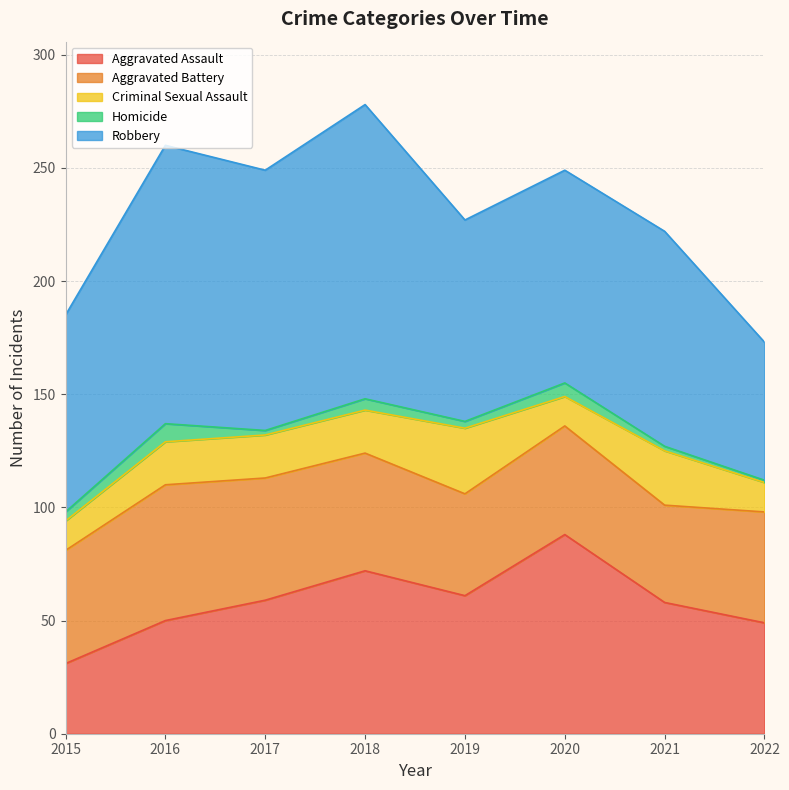

True or false: Robbery and Criminal Sexual Assault cross at least once.

False